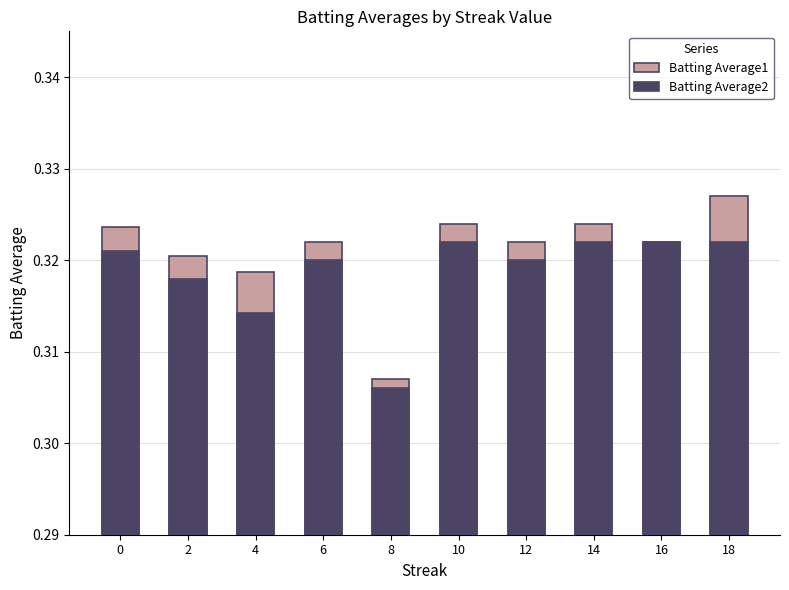

What is the total value across all series at 18?

0.6